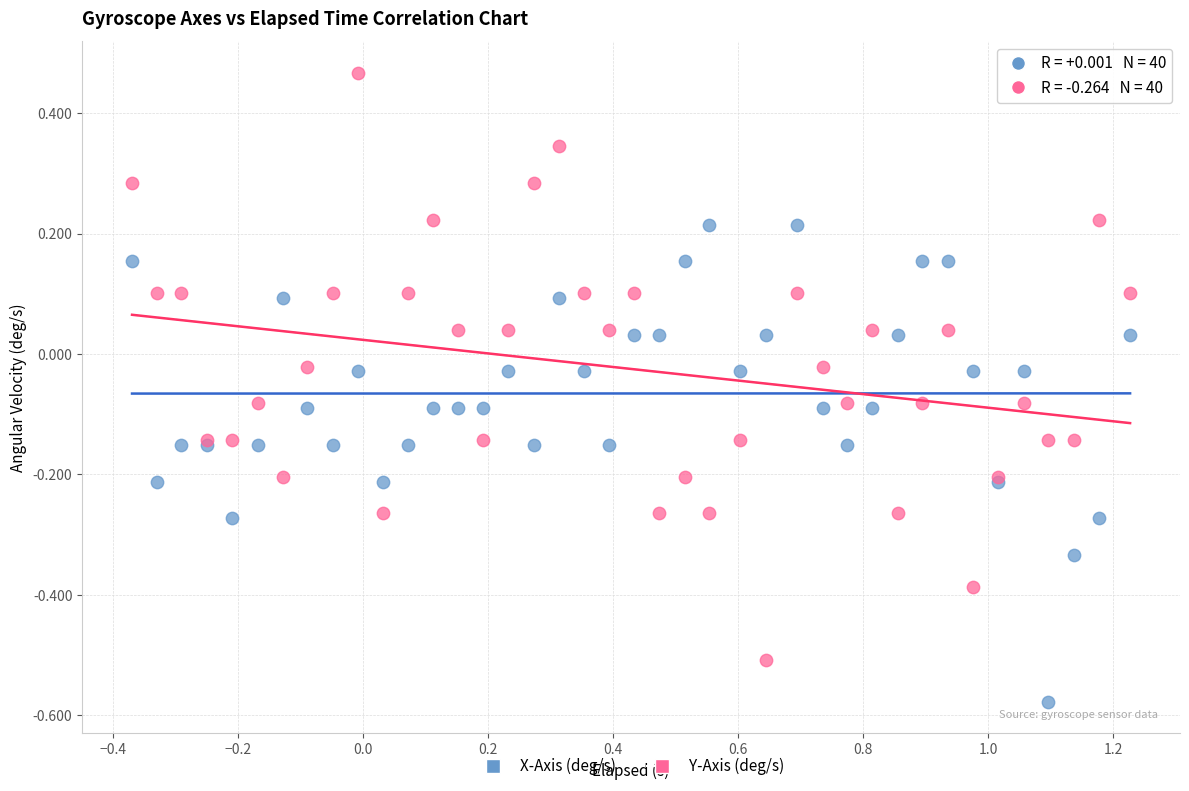

Which series has the largest Y range (max minus min)?

Y-Axis (deg/s)